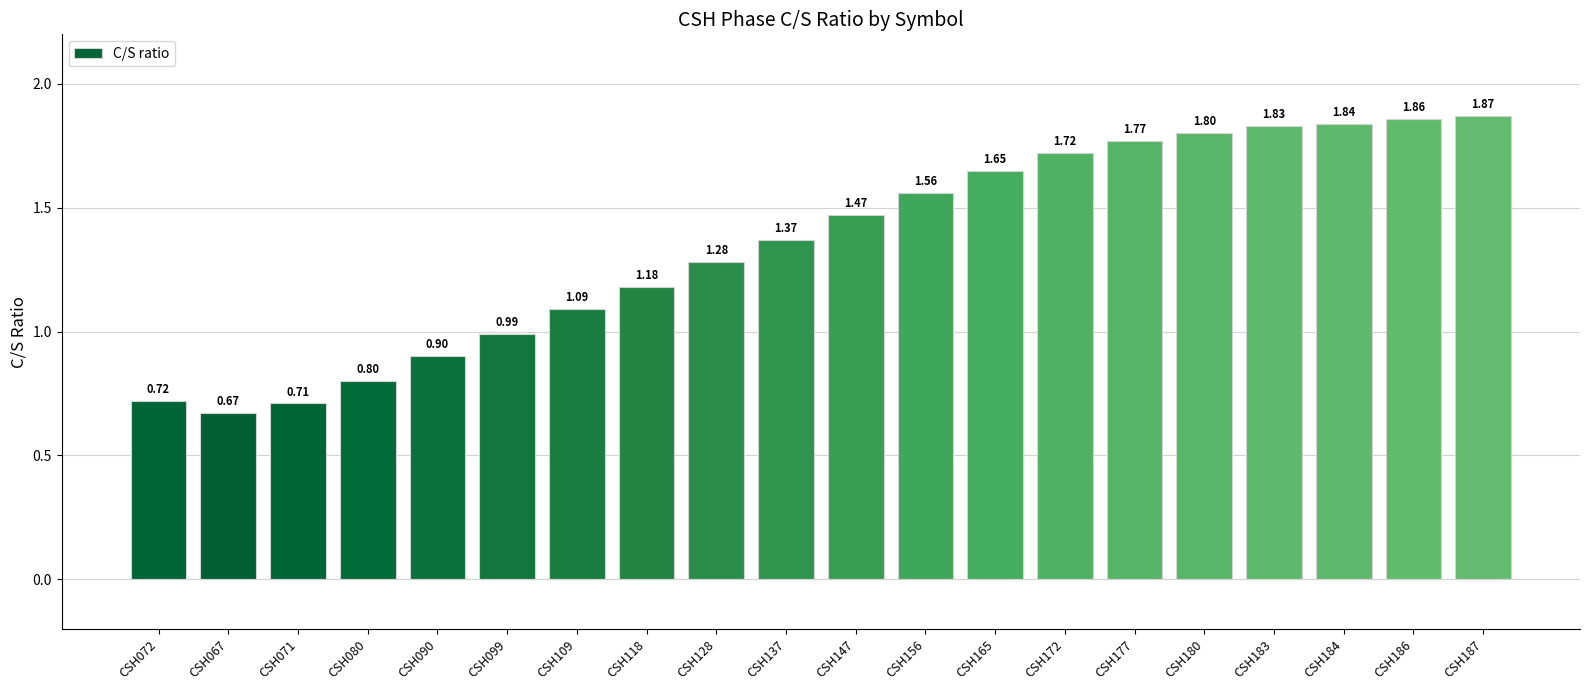

Where does the data first go above 1?

CSH109